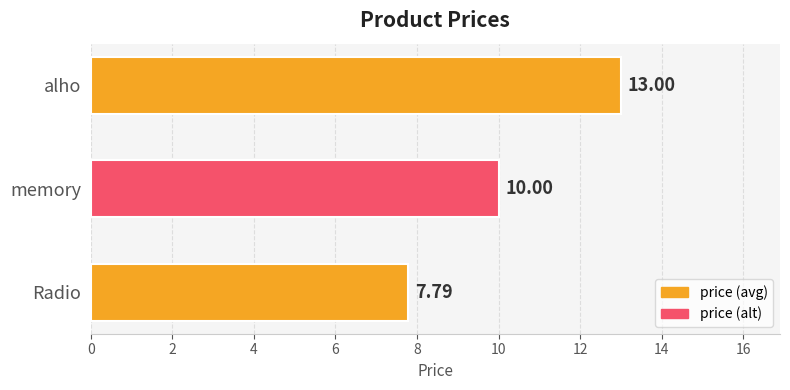

Which category has the highest value across all series?

alho